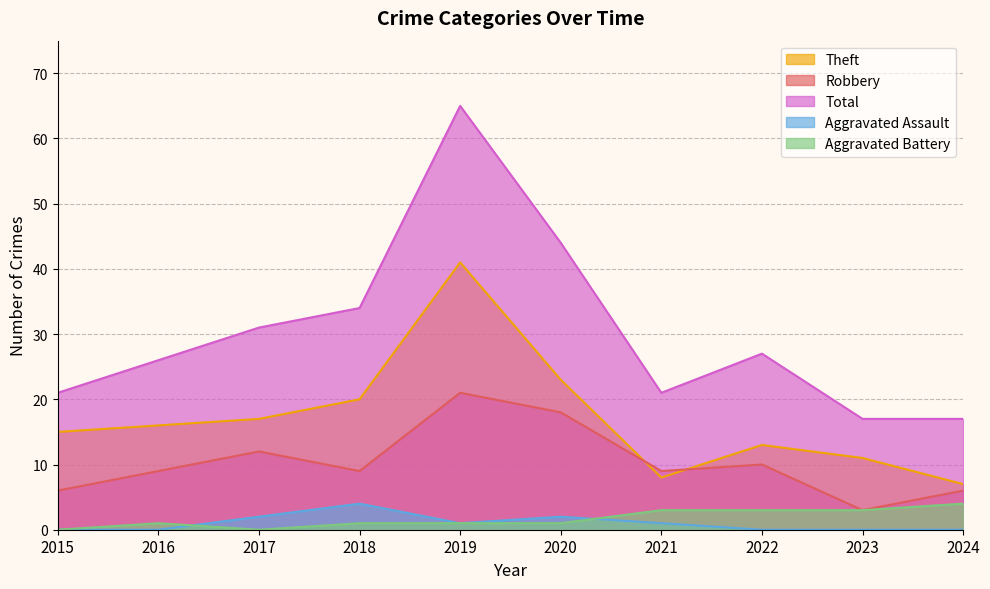

What is the value of the Aggravated Battery point at the 4th from the left?

1